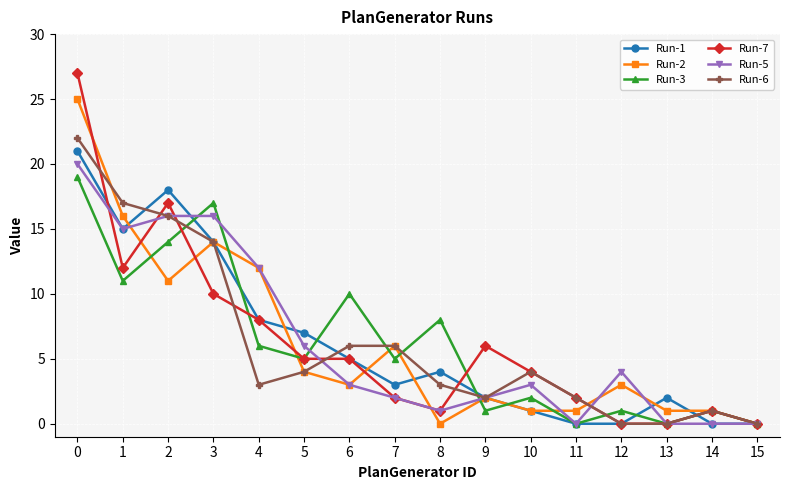

Reading left to right, extract all data points from this chart.

Run-1: 21	15	18	14	8	7	5	3	4	2	1	0	0	2	0	0
Run-2: 25	16	11	14	12	4	3	6	0	2	1	1	3	1	1	0
Run-3: 19	11	14	17	6	5	10	5	8	1	2	0	1	0	1	0
Run-7: 27	12	17	10	8	5	5	2	1	6	4	2	0	0	1	0
Run-5: 20	15	16	16	12	6	3	2	1	2	3	0	4	0	0	0
Run-6: 22	17	16	14	3	4	6	6	3	2	4	2	0	0	1	0